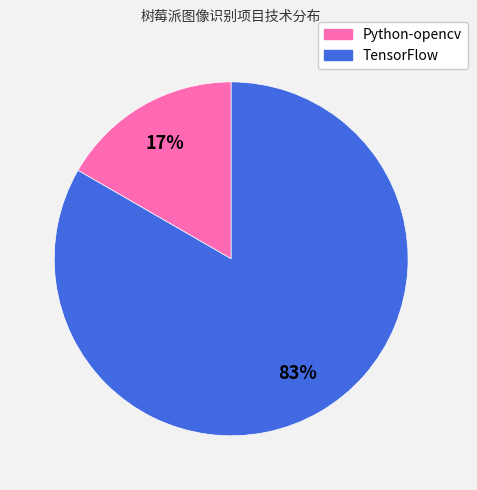

To the nearest percent, what is the average slice percentage?

50%